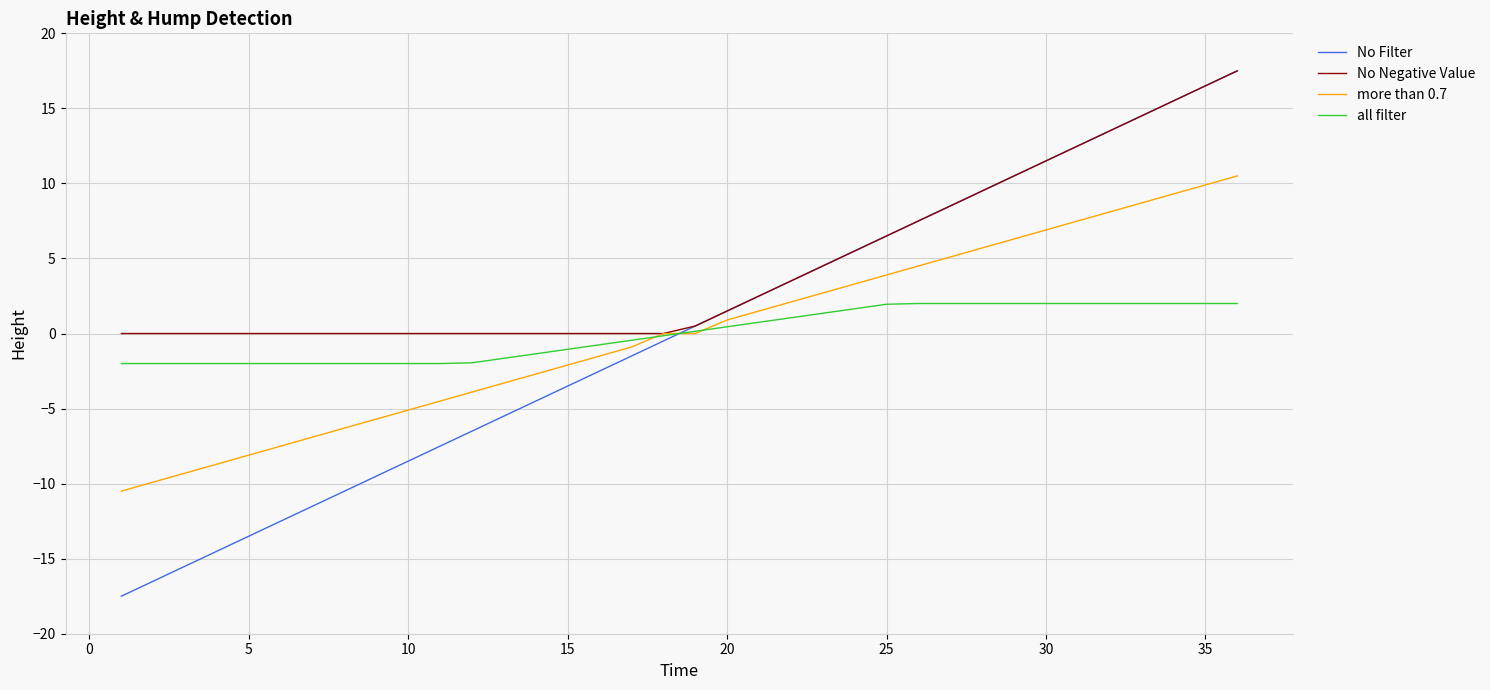

True or false: more than 0.7 and No Filter cross at least once.

True